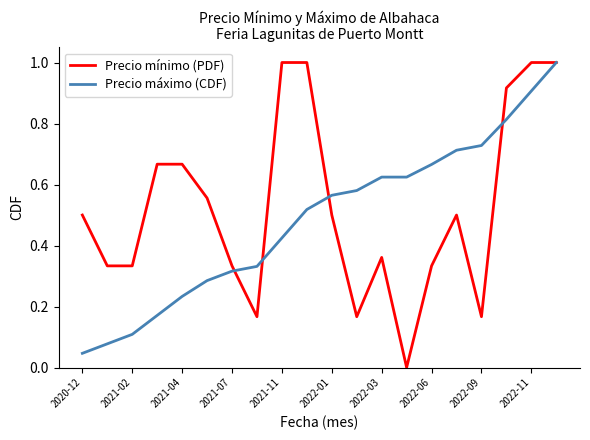

Which series has the widest spread of values?

Precio mínimo (PDF)